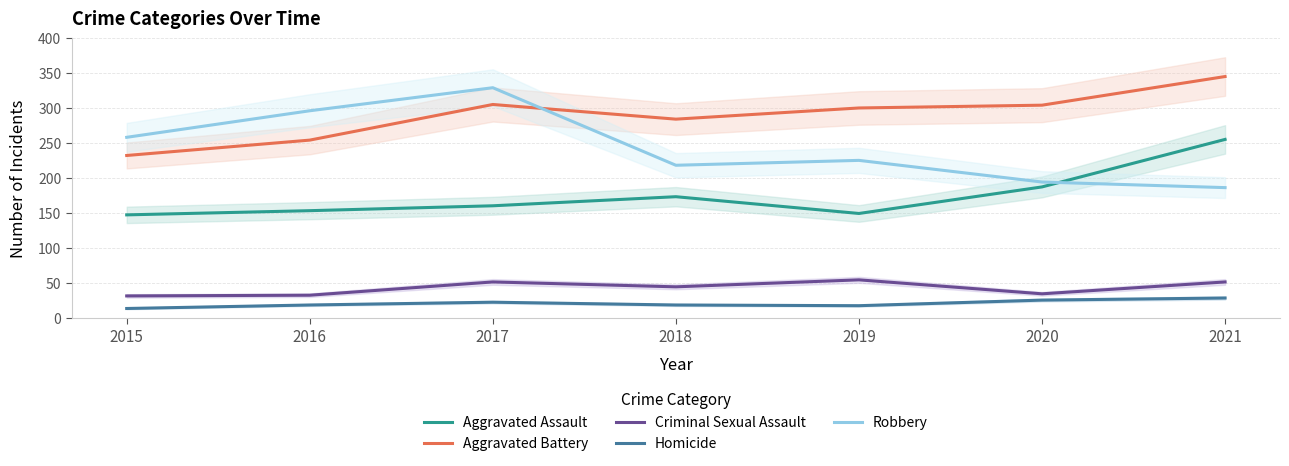

Which series has the largest range (max minus min)?

Robbery